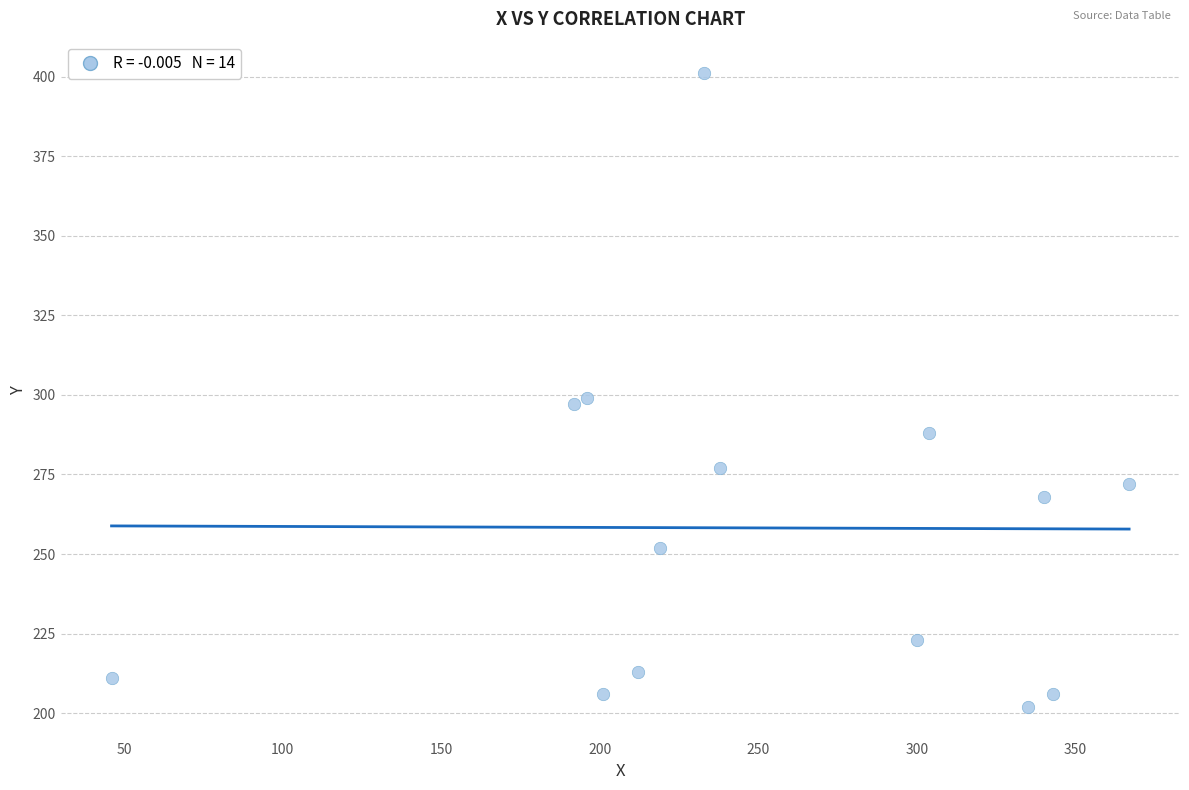

What is the range of Y values (max minus min)?

199